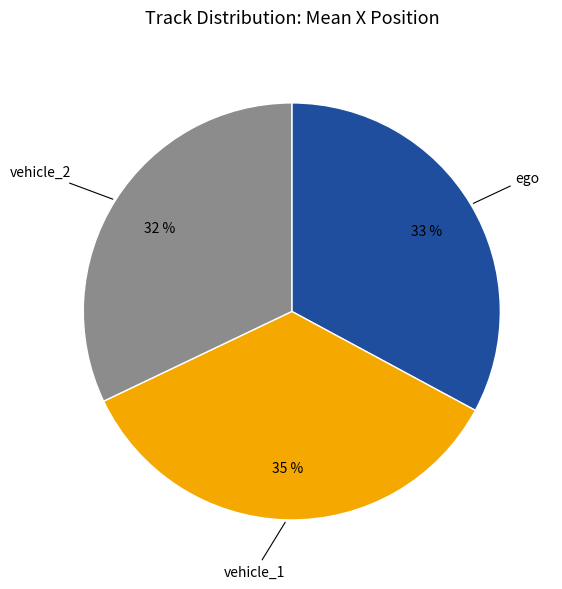

To the nearest percent, what is the difference between the largest and smallest slice percentages?

3%